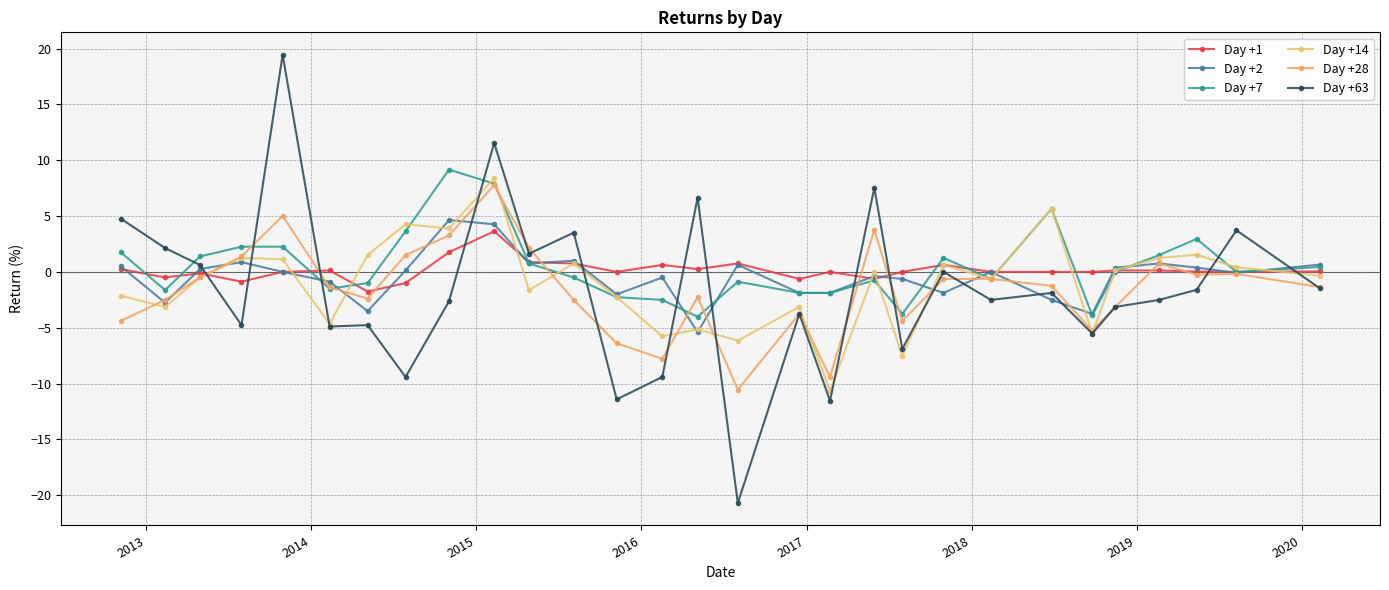

What is the minimum value for Day +28?

-10.5